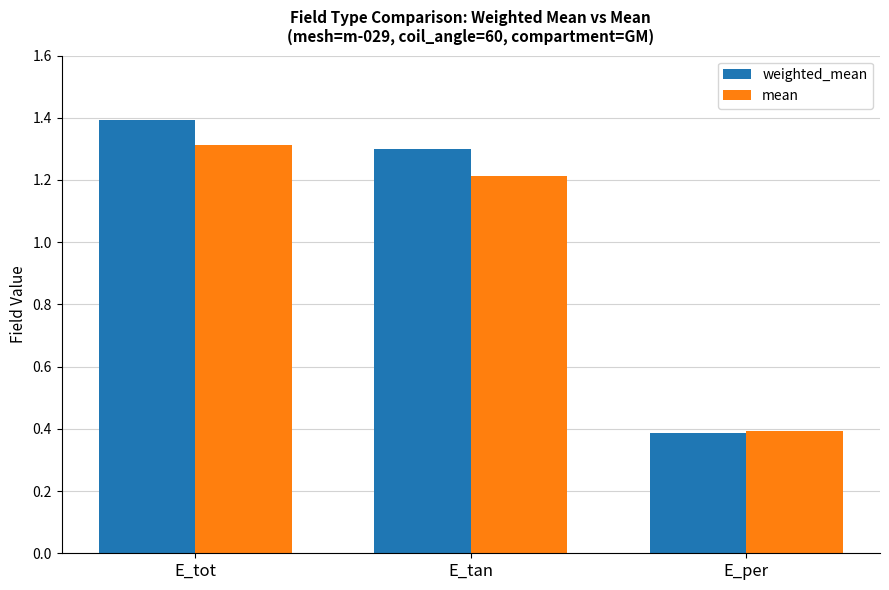

The weighted_mean series shows 0.4 at E_per. True or false?

True